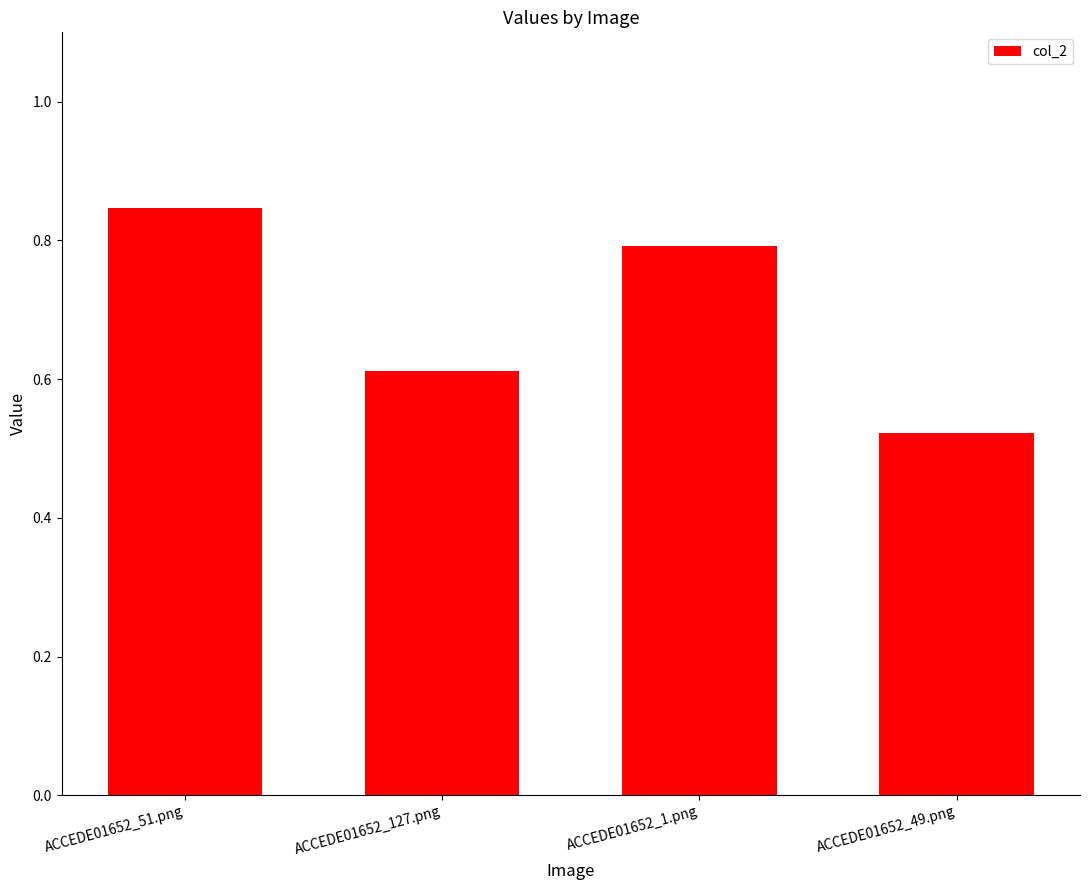

Which has a higher value, ACCEDE01652_49.png or ACCEDE01652_1.png?

ACCEDE01652_1.png